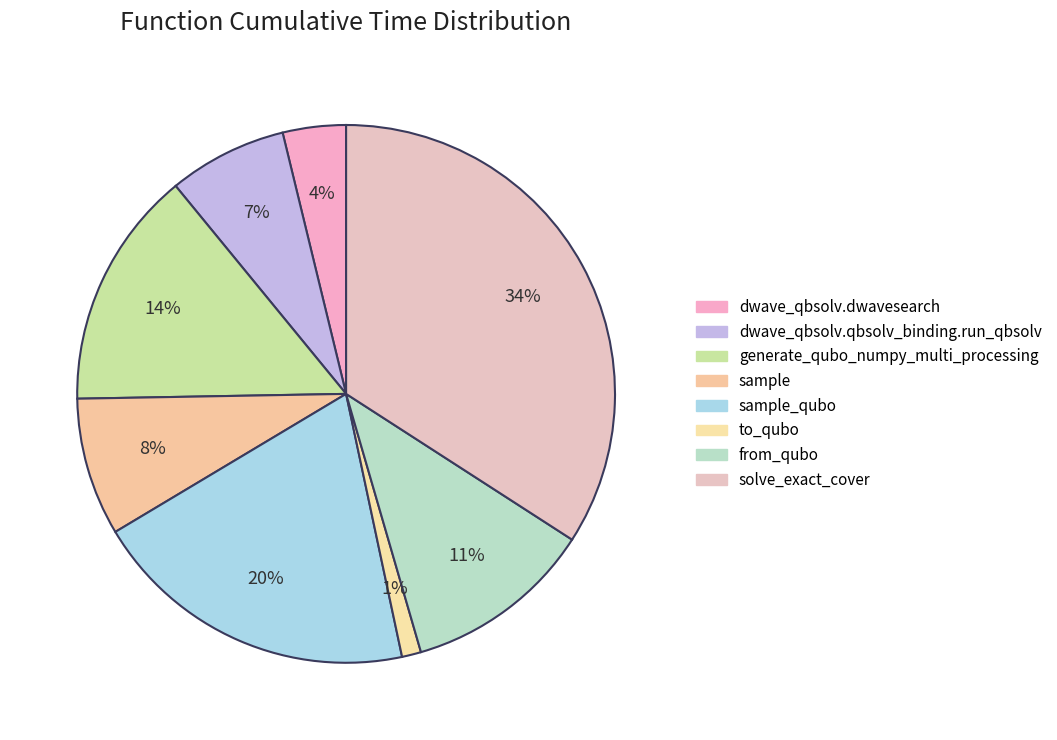

How many segments does this pie chart have?

8